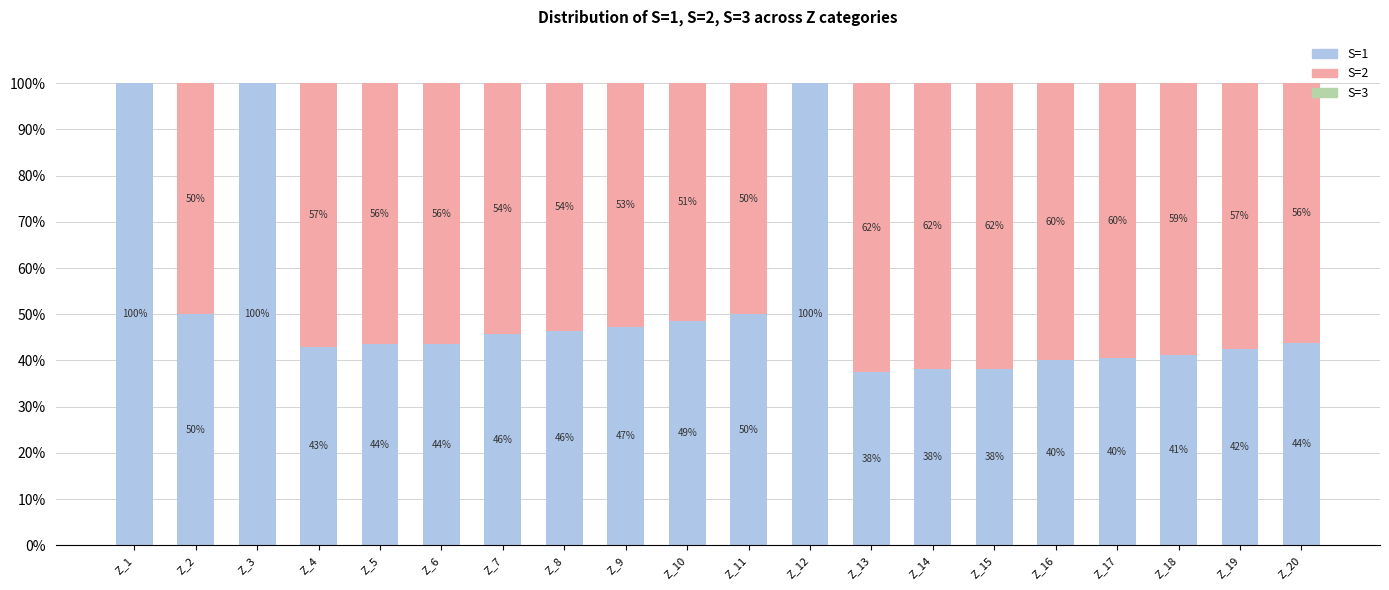

Is it true that S=1 equals 16.5 at Z_14?

False